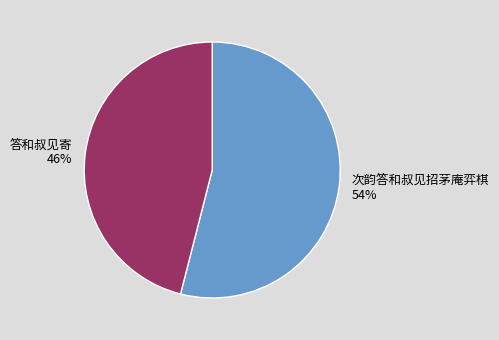

Which category has the smallest portion of the pie?

答和叔见寄 46%